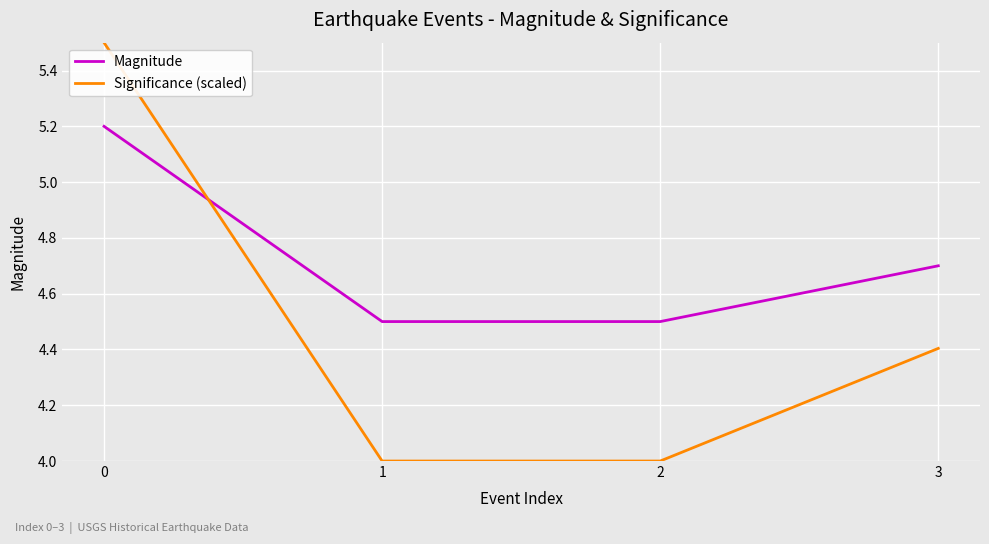

How many times do Magnitude and Significance (scaled) cross each other?

1